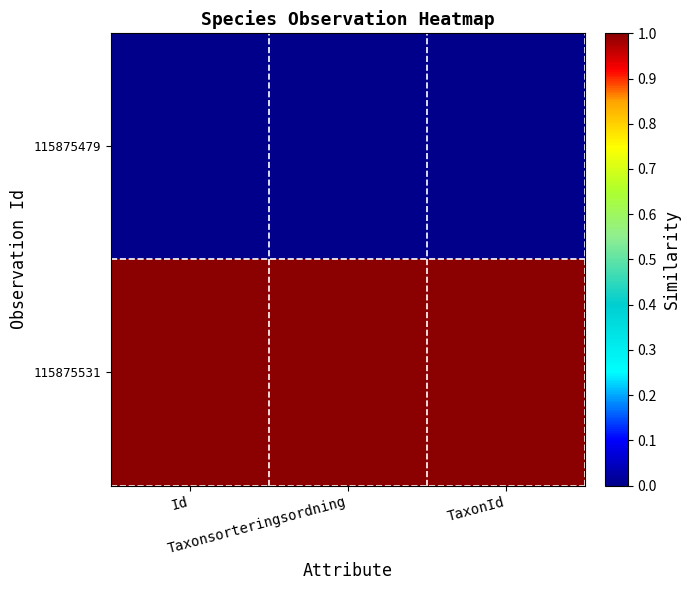

List the series in order of their overall mean, lowest first.

115875479, 115875531